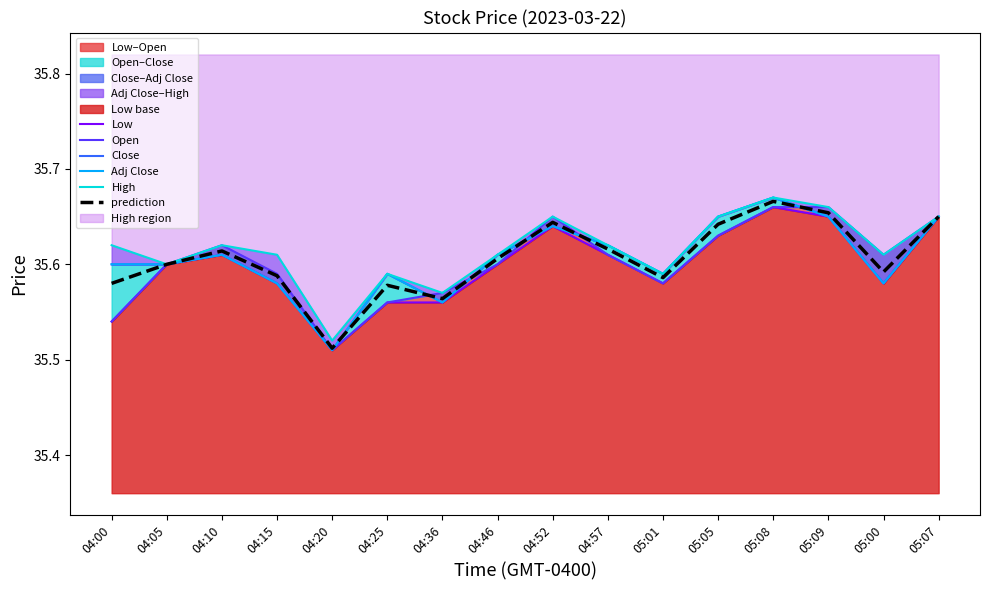

Does the chart have visible grid lines?

No